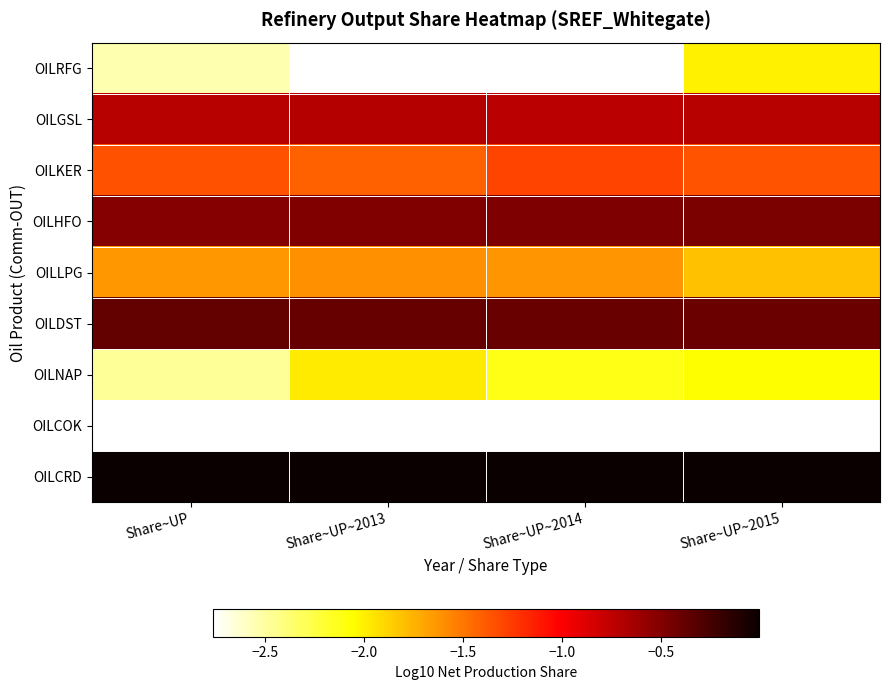

Between Share~UP and Share~UP~2014, which series saw the biggest shift?

OILNAP